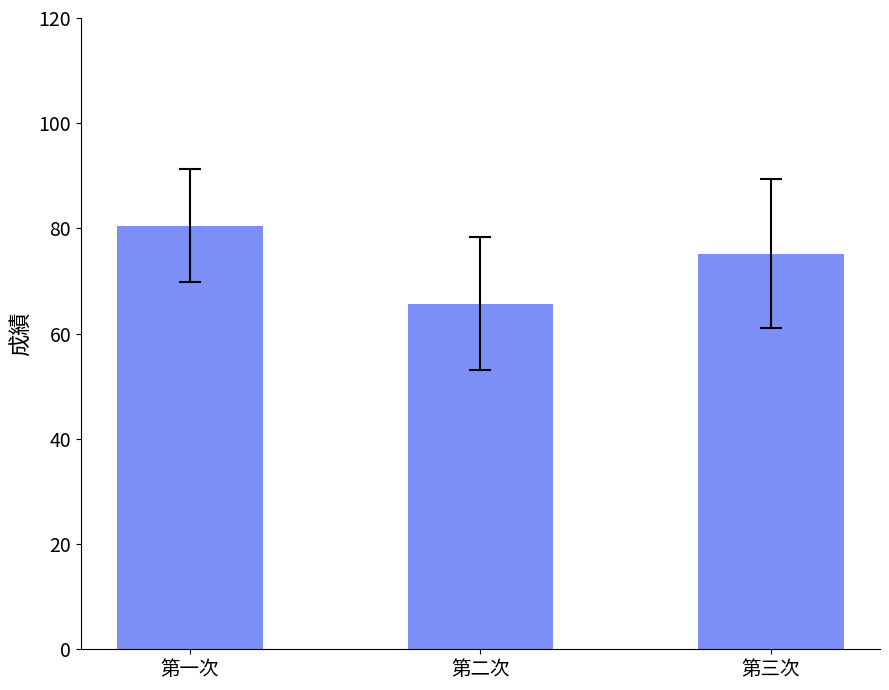

What is the label of the 3rd bar from the left?

第三次